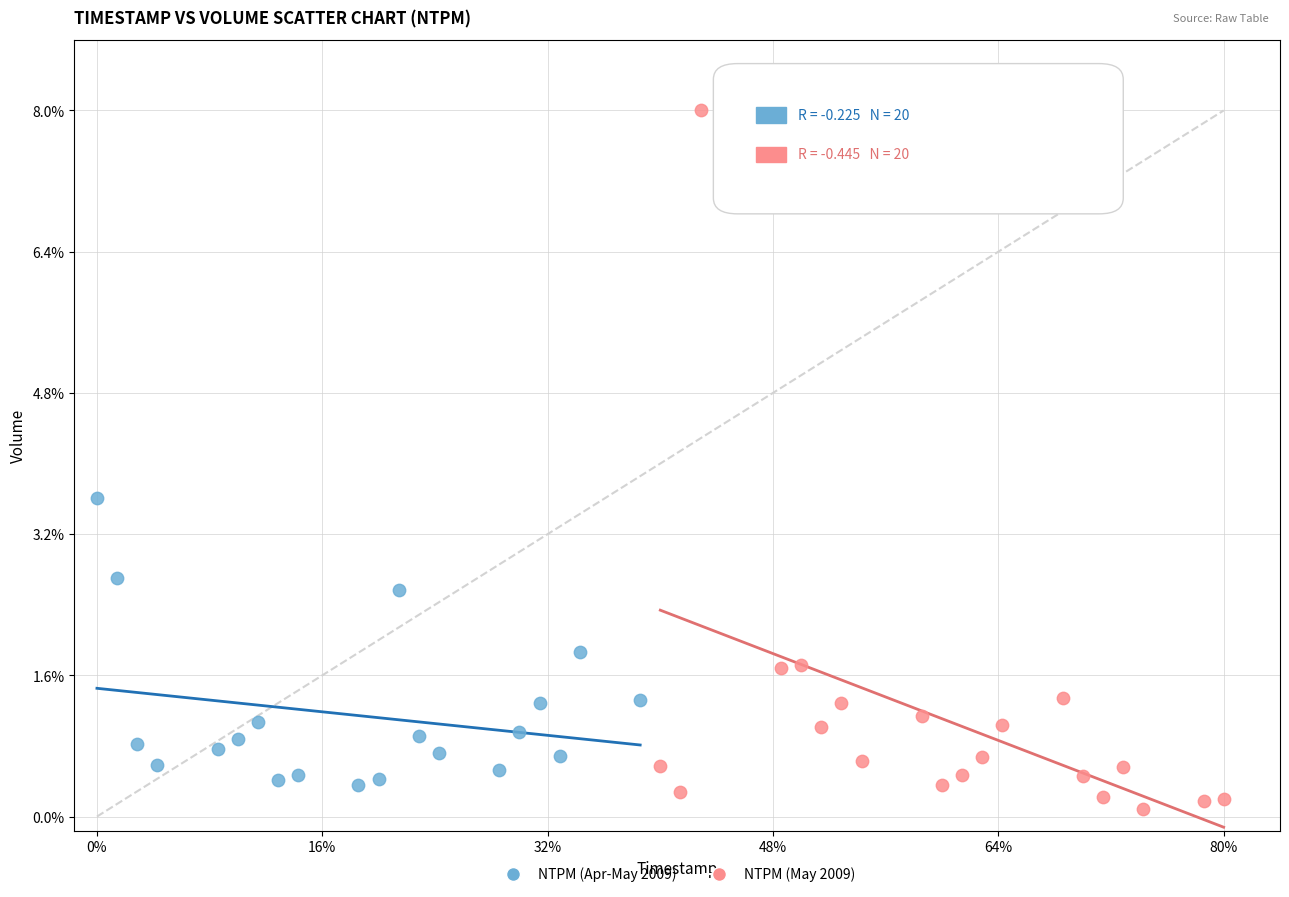

Which series reaches the maximum Y coordinate?

NTPM (May 2009)